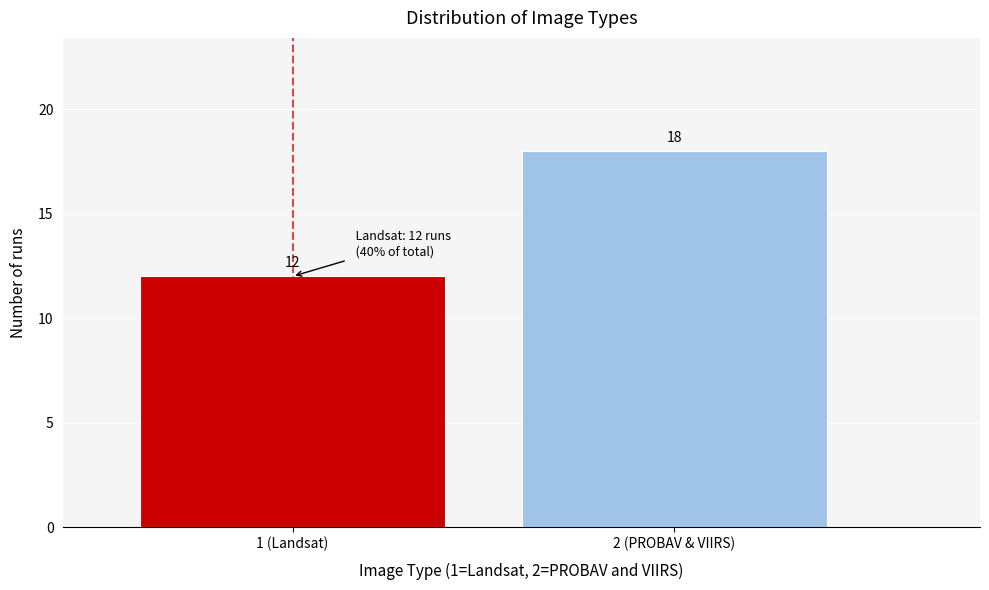

Reading right to left, transcribe all the data shown in this chart.

18	12